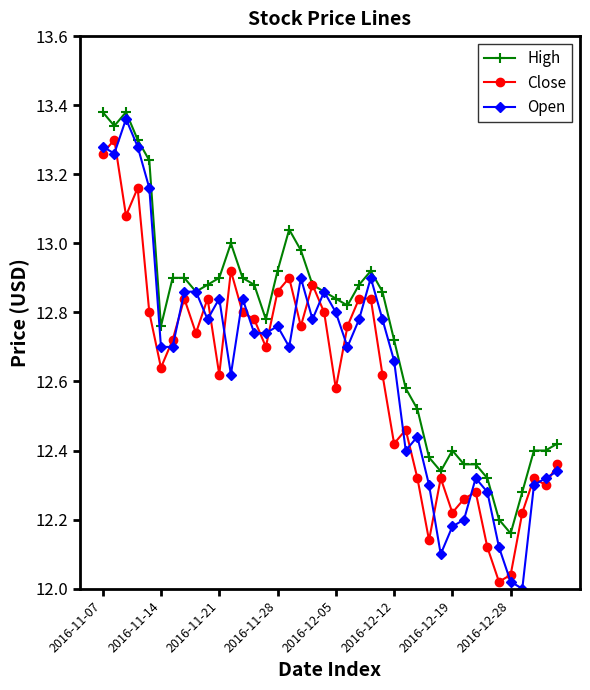

Which series has the largest total across all categories?

High